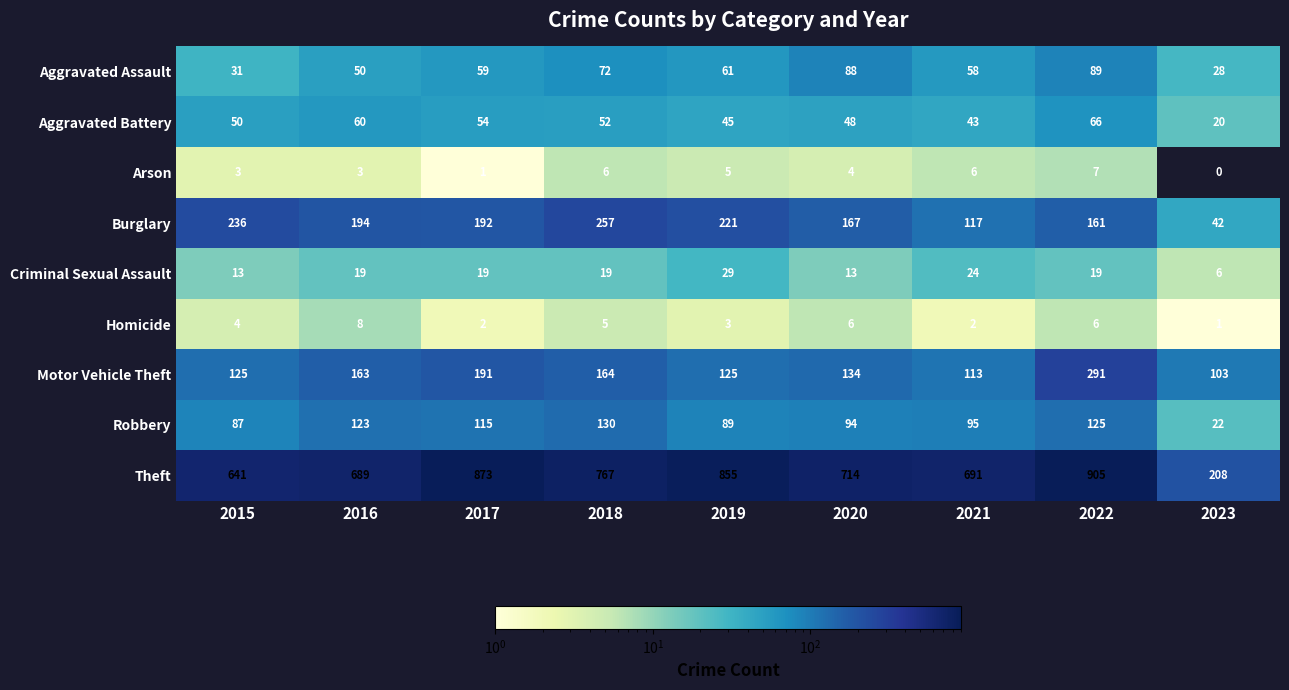

At how many categories does at least one series exceed 357?

8